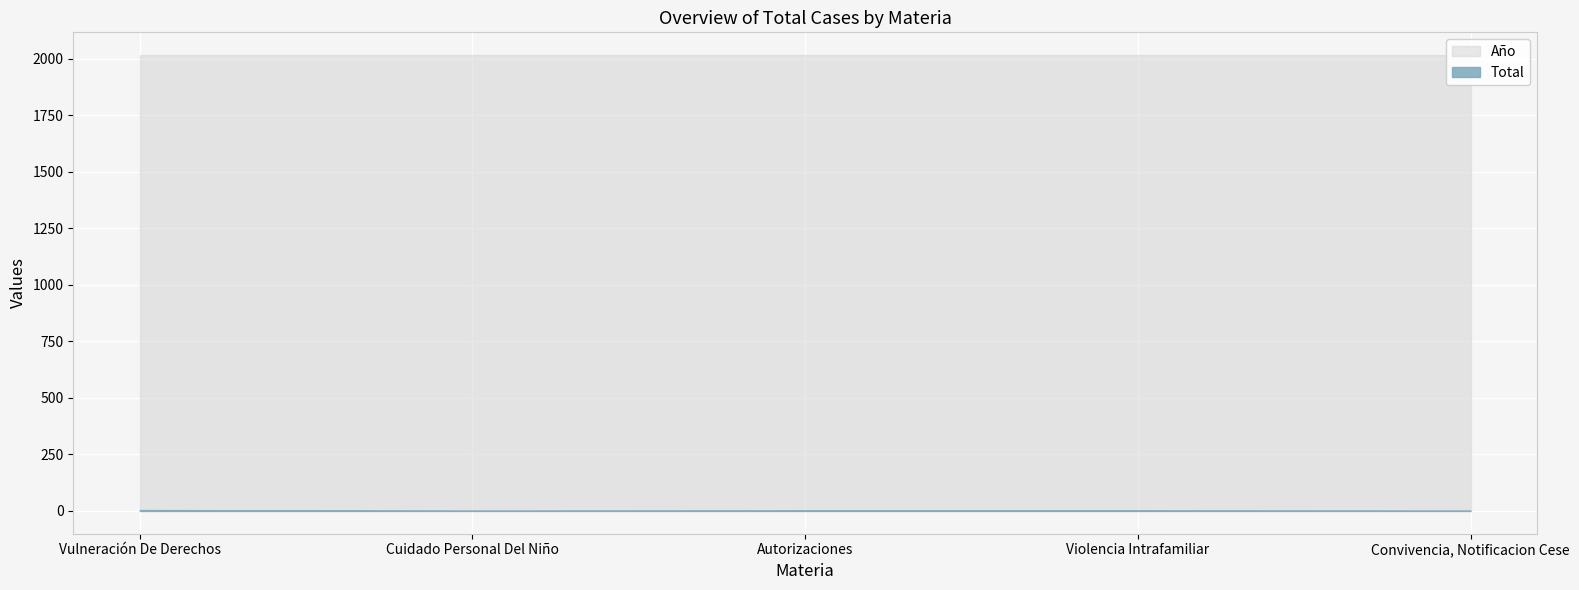

What is the label of the 1st point from the right?

Convivencia, Notificacion Cese